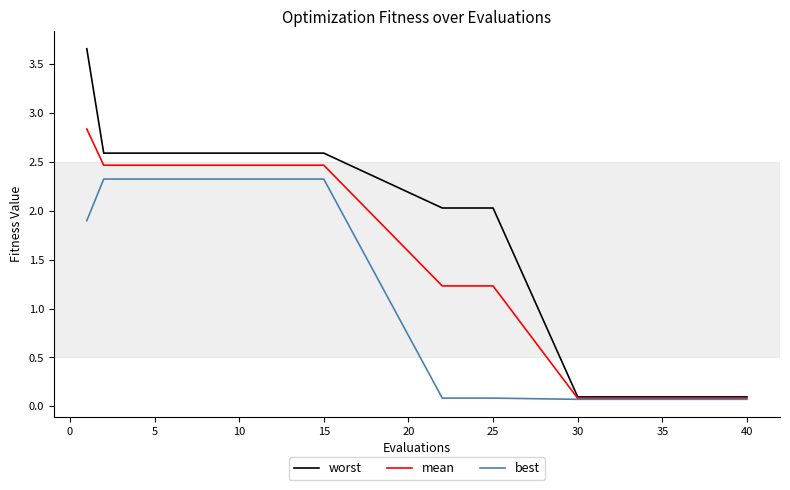

Which series has the largest total across all categories?

worst